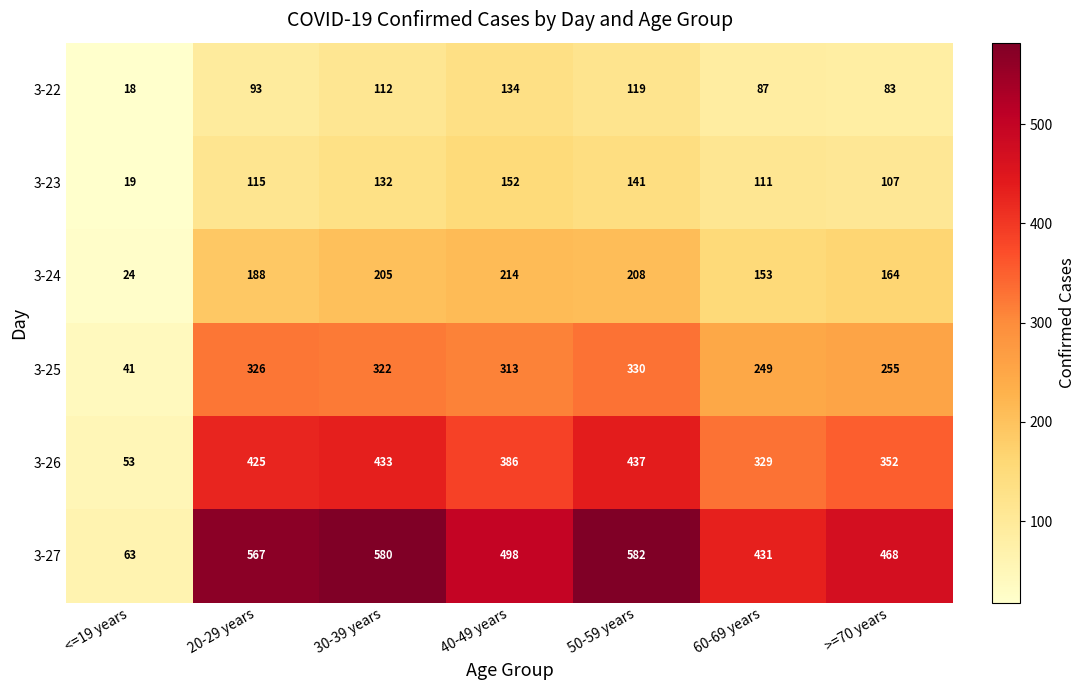

At which category does the chart reach its minimum across all series?

<=19 years